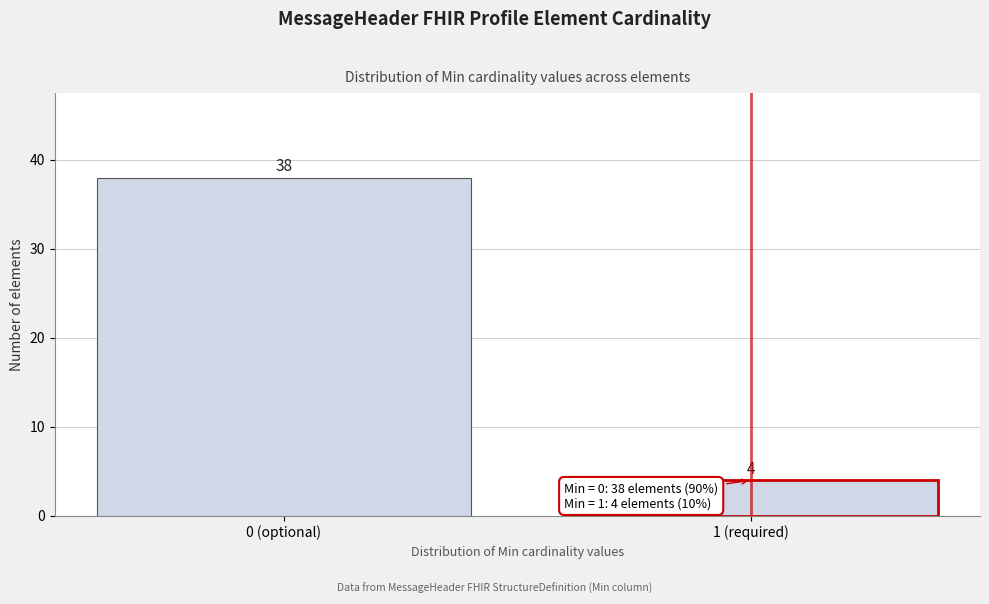

Reading left to right, list all the values displayed in this chart.

0 (optional)=38	1 (required)=4